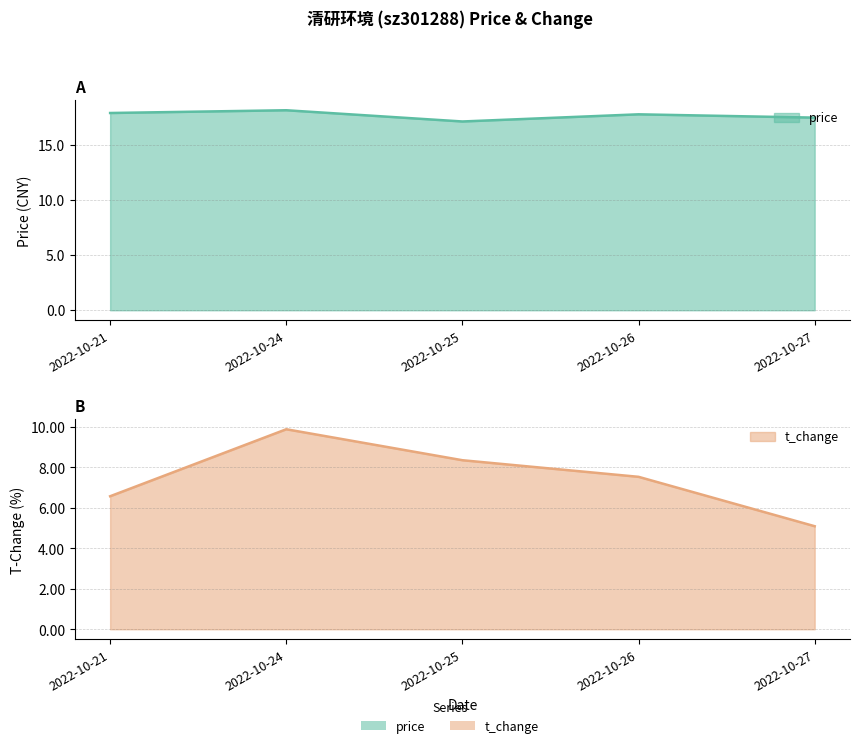

In price, how many points are lower than both neighbors (excluding endpoints)?

1